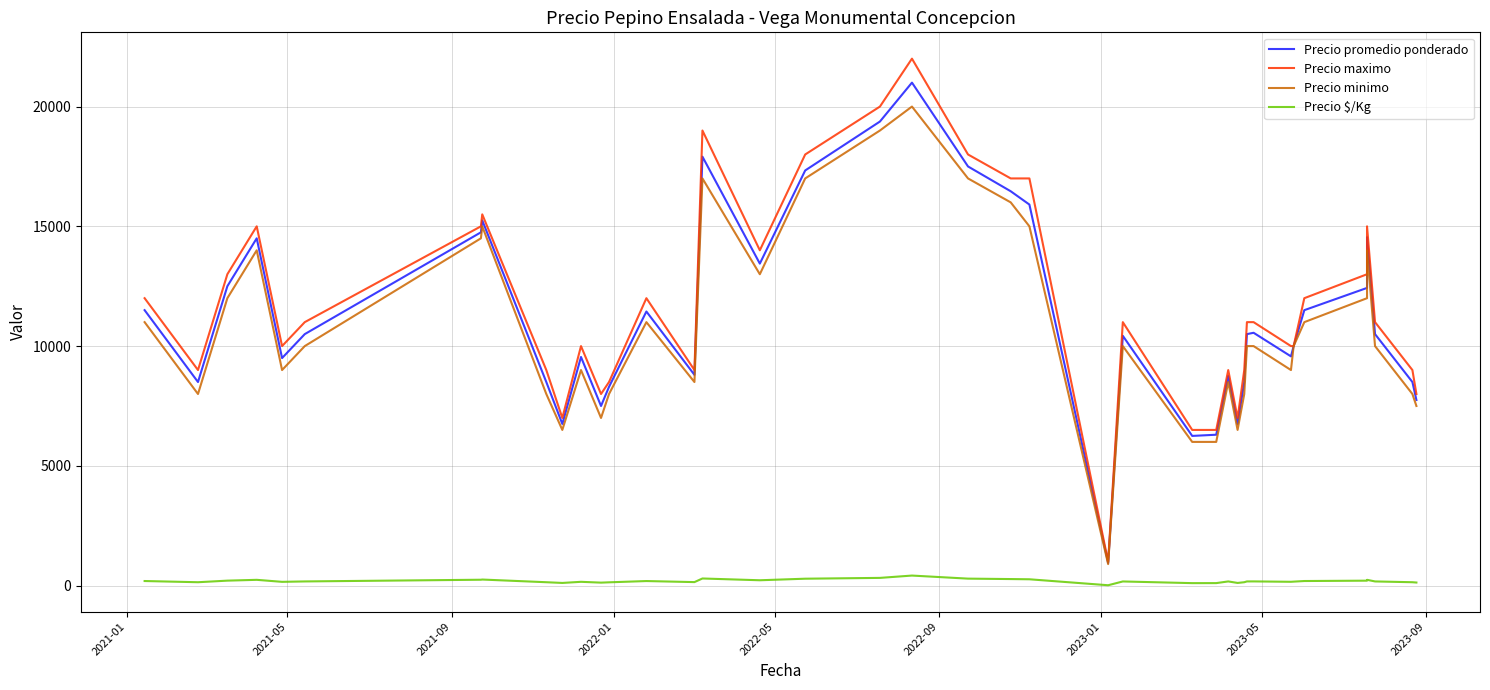

Rank the series by their maximum value, from lowest to highest.

Precio $/Kg, Precio minimo, Precio promedio ponderado, Precio maximo